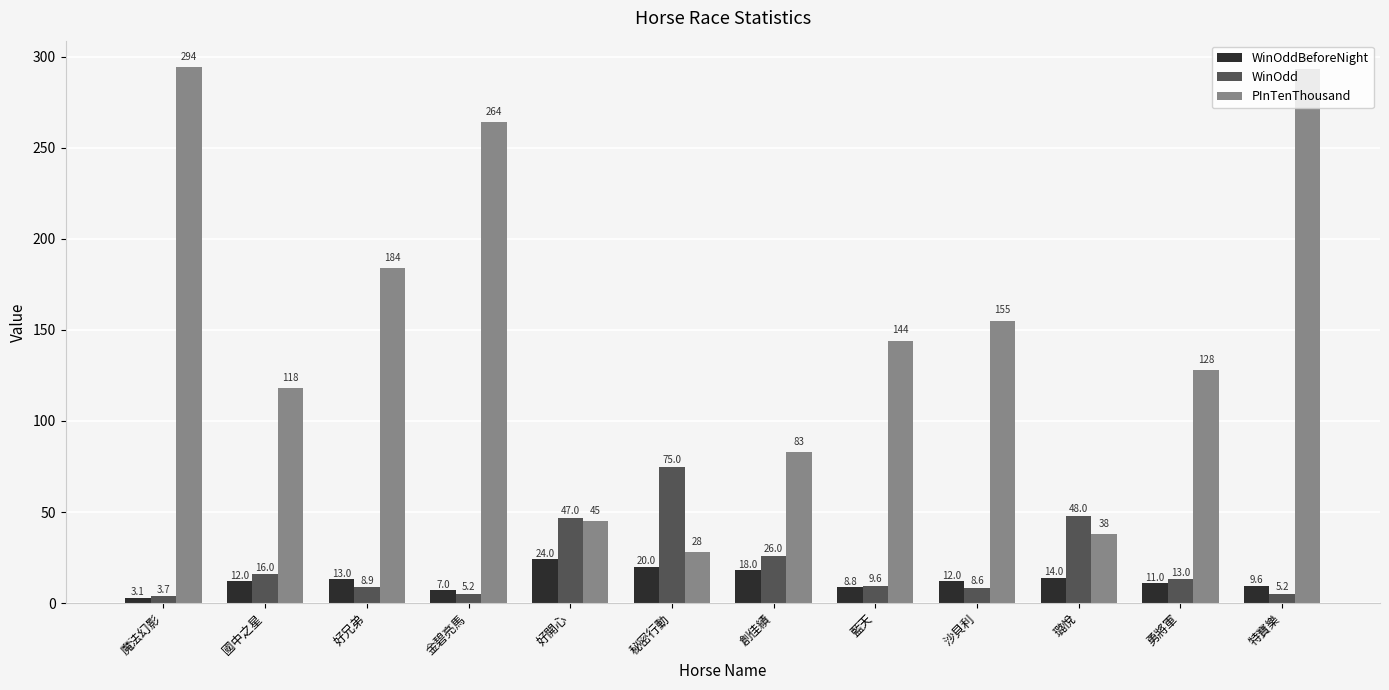

What is the minimum value for WinOdd?

3.7